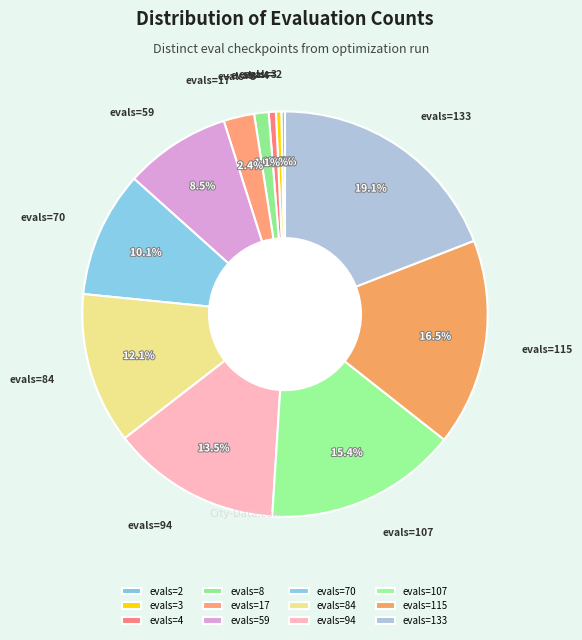

What percentage is NOT represented by evals=8?

98.9%